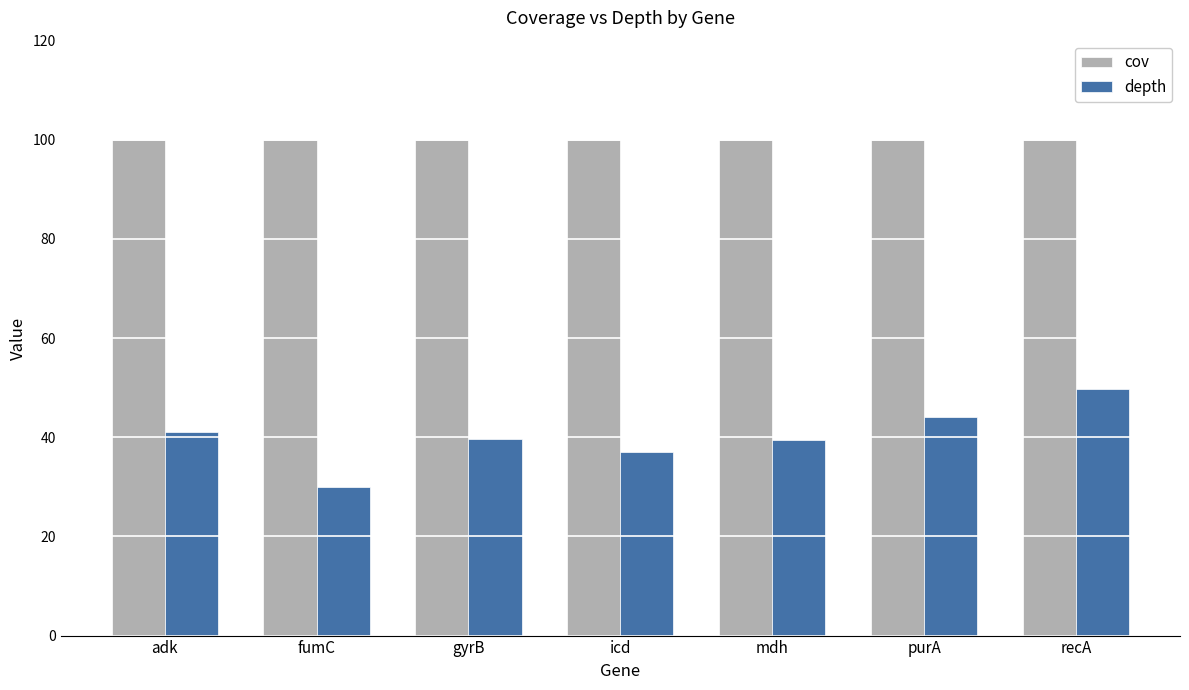

List the series in order of their overall mean, highest first.

cov, depth